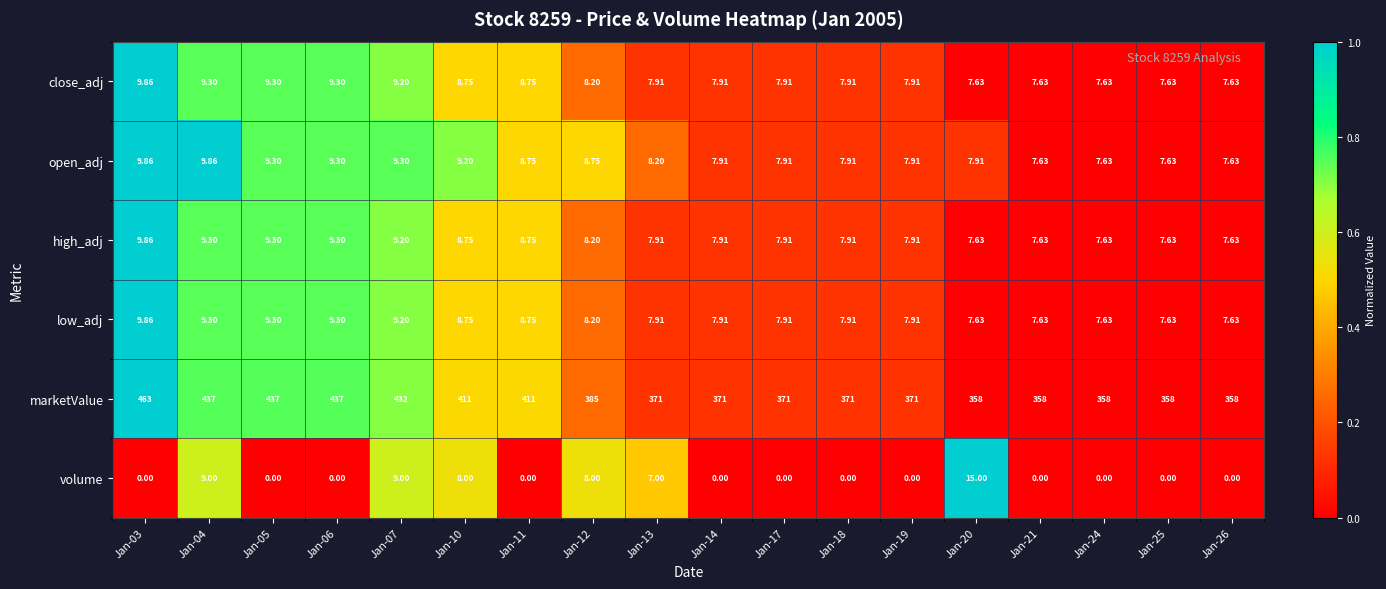

Between Jan-04 and Jan-05, which series saw the biggest shift?

volume